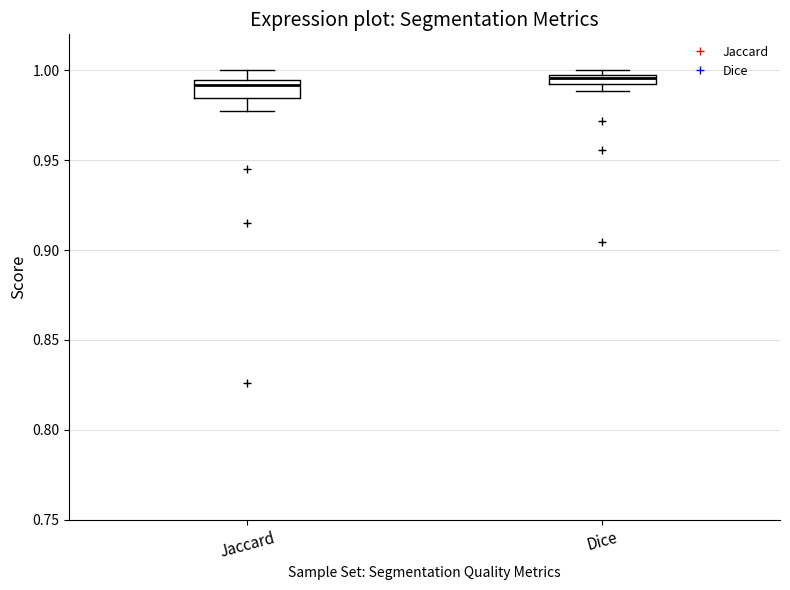

Where does the median line of the box for Jaccard sit on the y-axis? The values are not printed on the chart, so give them approximately, as read against the axis.

0.990